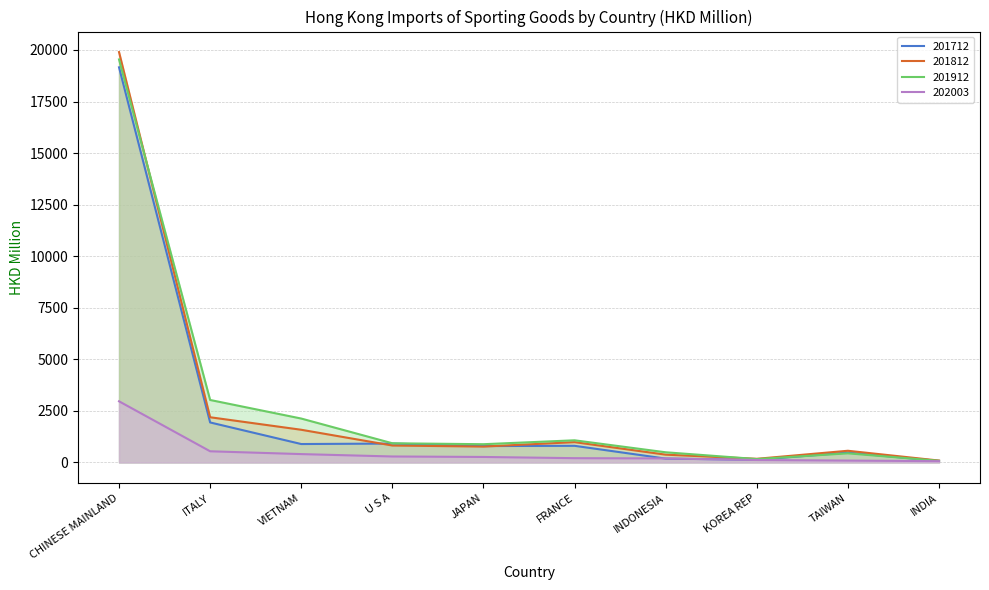

Between CHINESE MAINLAND and FRANCE, which series saw the biggest shift?

201812